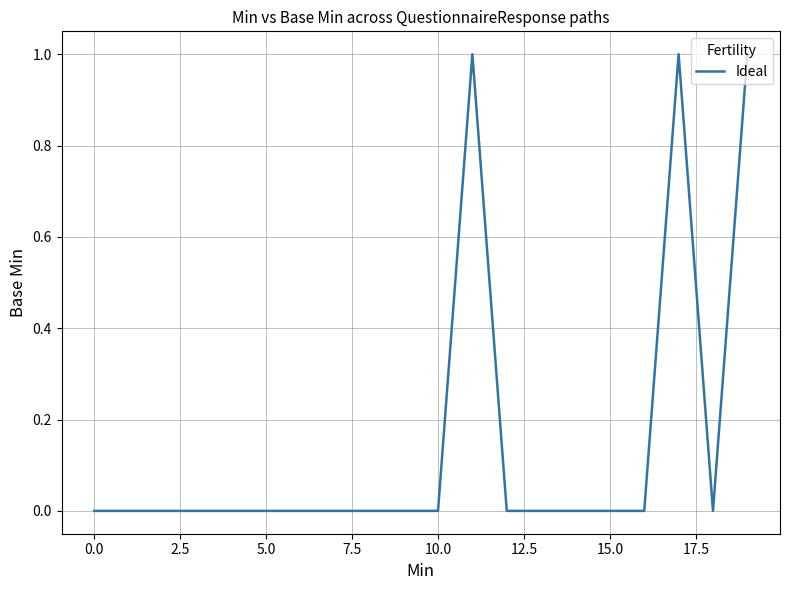

How many lines are shown in the chart?

1